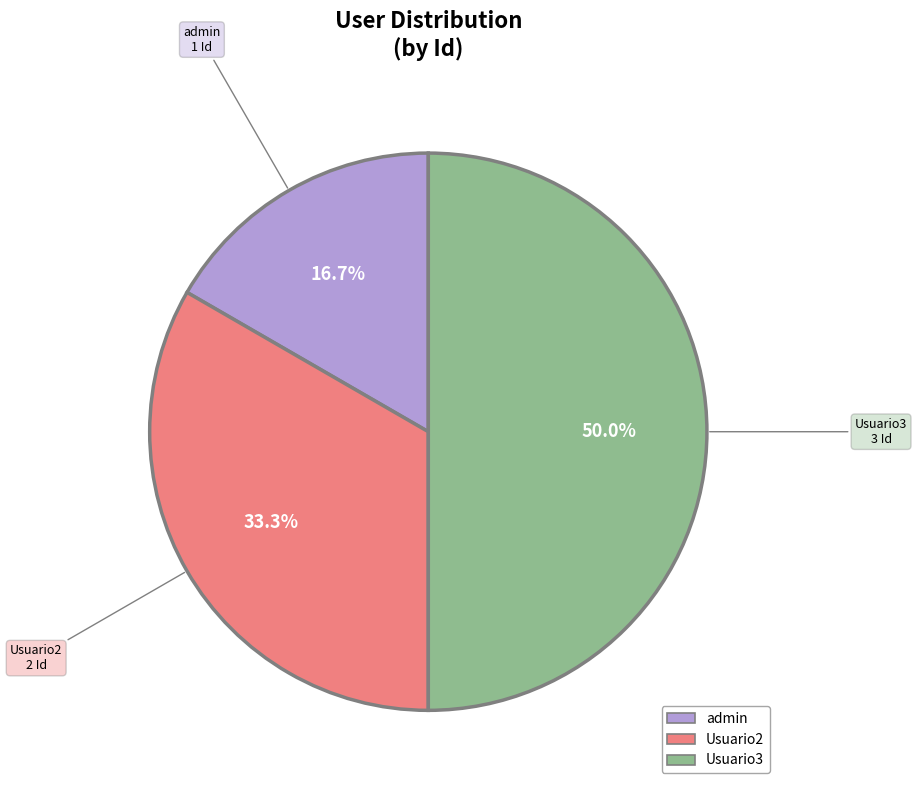

How many segments does this pie chart have?

3